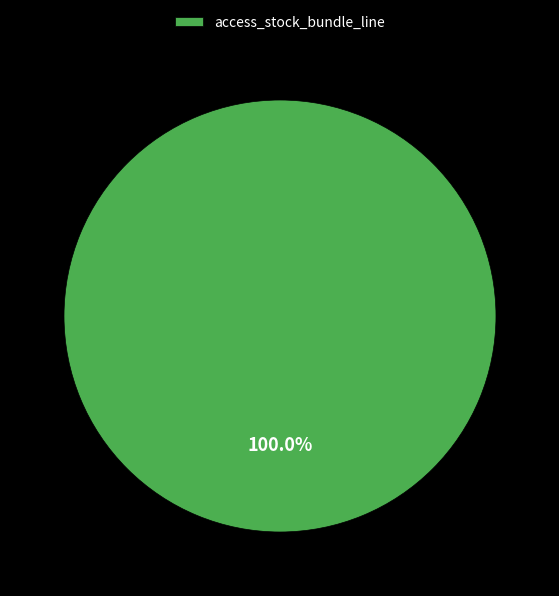

How many segments does this pie chart have?

1